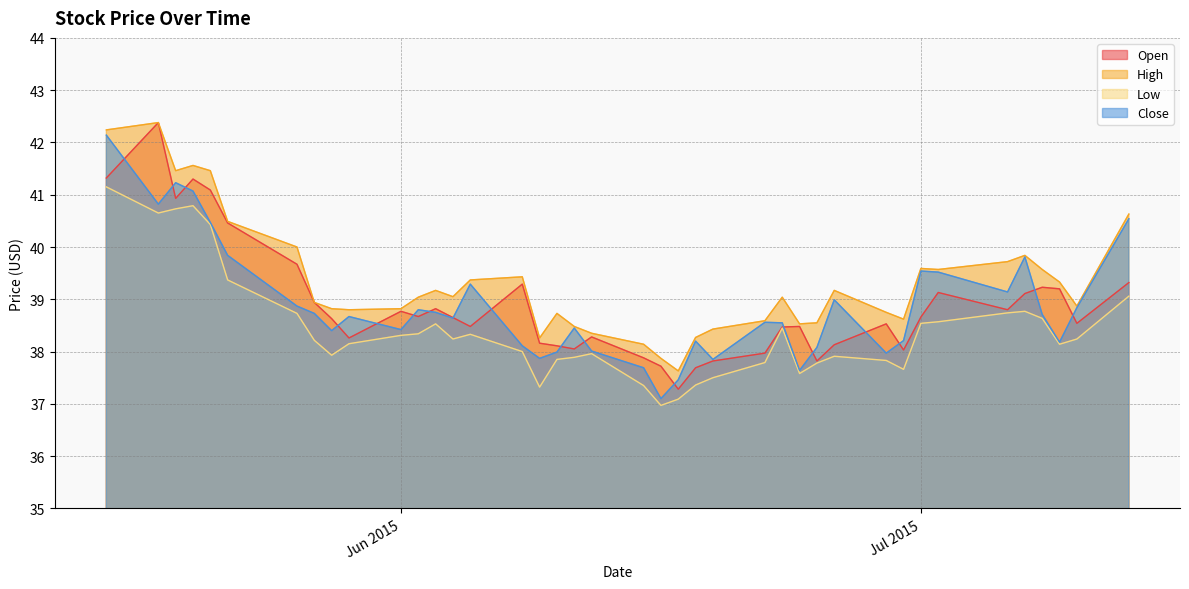

Which series has the largest total across all categories?

High